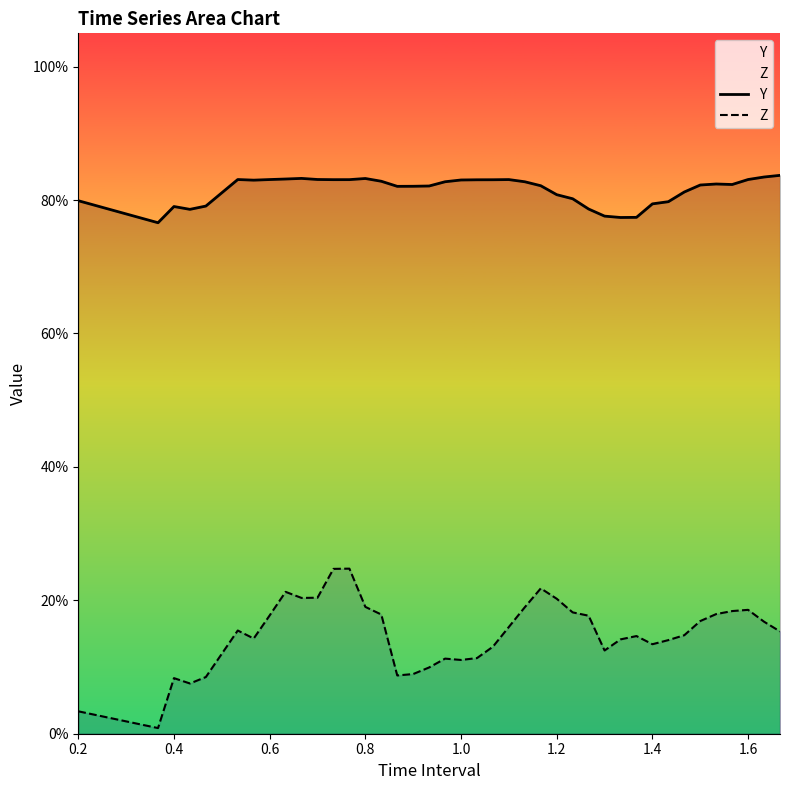

How many lines are shown in the chart?

2